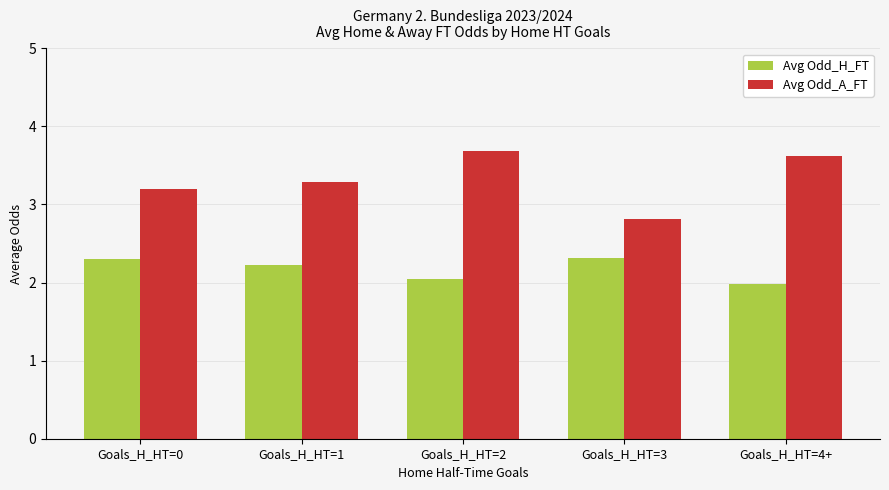

At which category is the sum across all series the highest?

Goals_H_HT=2